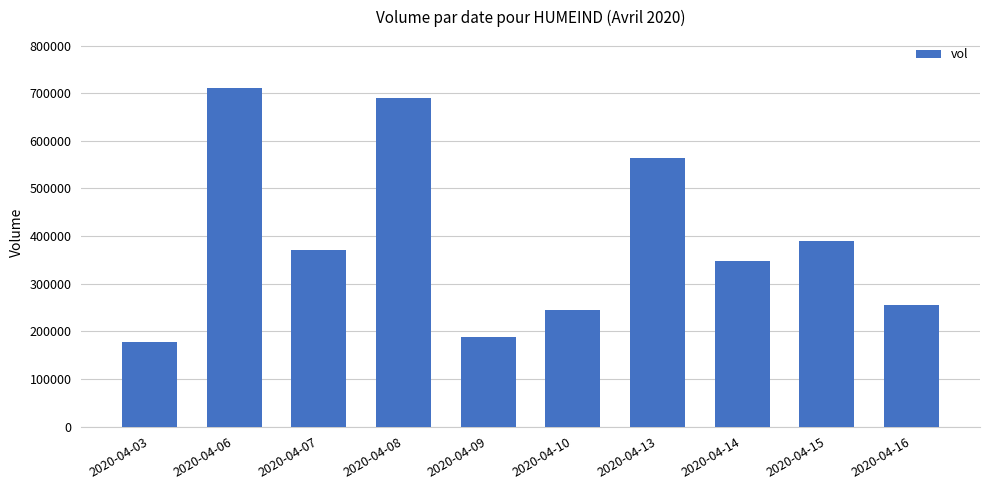

Reading left to right, what are all the values shown in this chart?

2020-04-03=178600	2020-04-06=711000	2020-04-07=370500	2020-04-08=690400	2020-04-09=189100	2020-04-10=244200	2020-04-13=563700	2020-04-14=347800	2020-04-15=388700	2020-04-16=254600